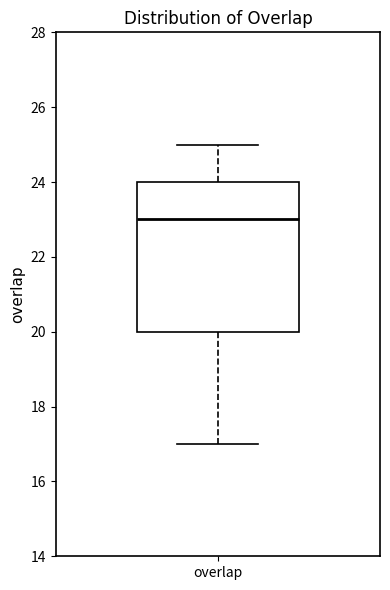

Read this box plot against the y-axis: the position of the median line, the range covered by the box, and the ends of both whiskers. The values are not printed on the chart, so give them approximately, as read against the axis.

median 23, box 20 to 24, whiskers 17 to 25